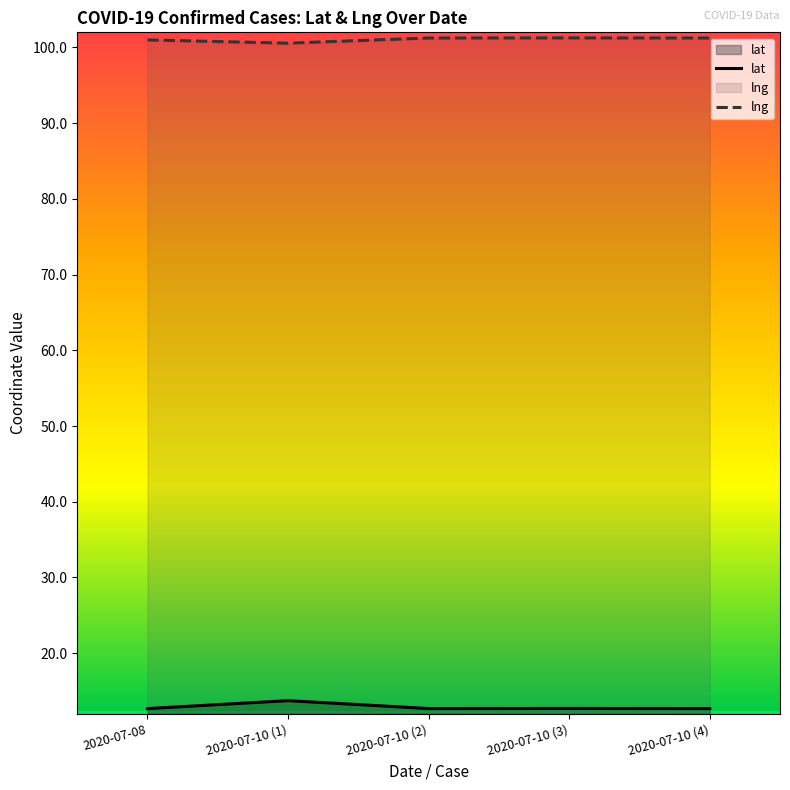

True or false: lat and lng cross at least once.

False